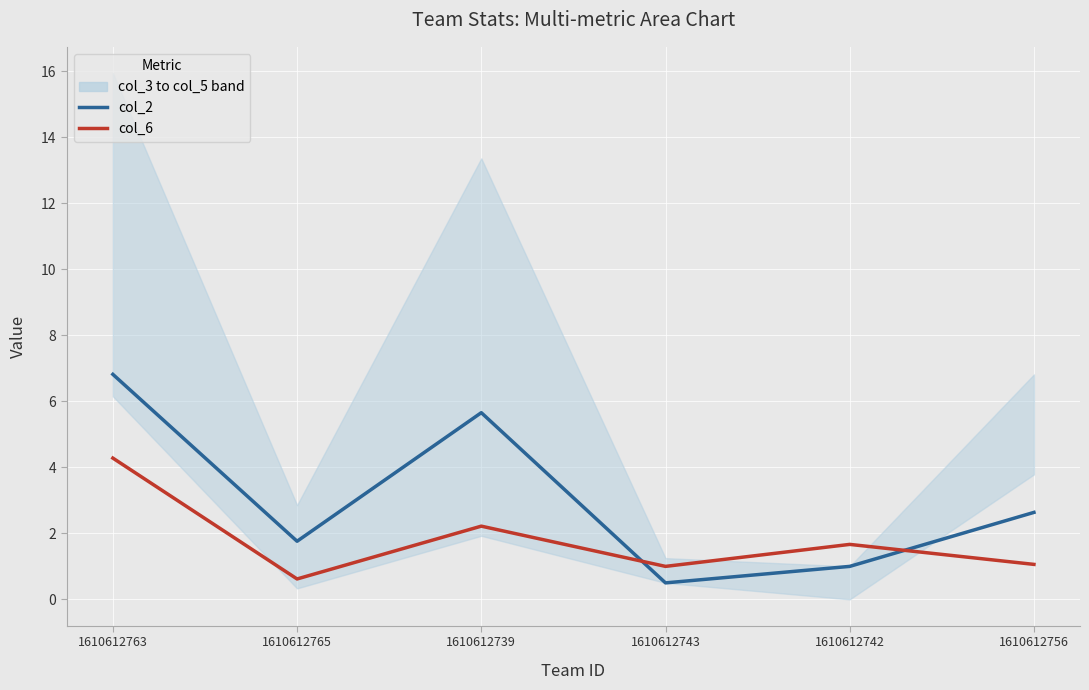

What is the difference between the maximum and second lowest values in the col_6 series?

3.3